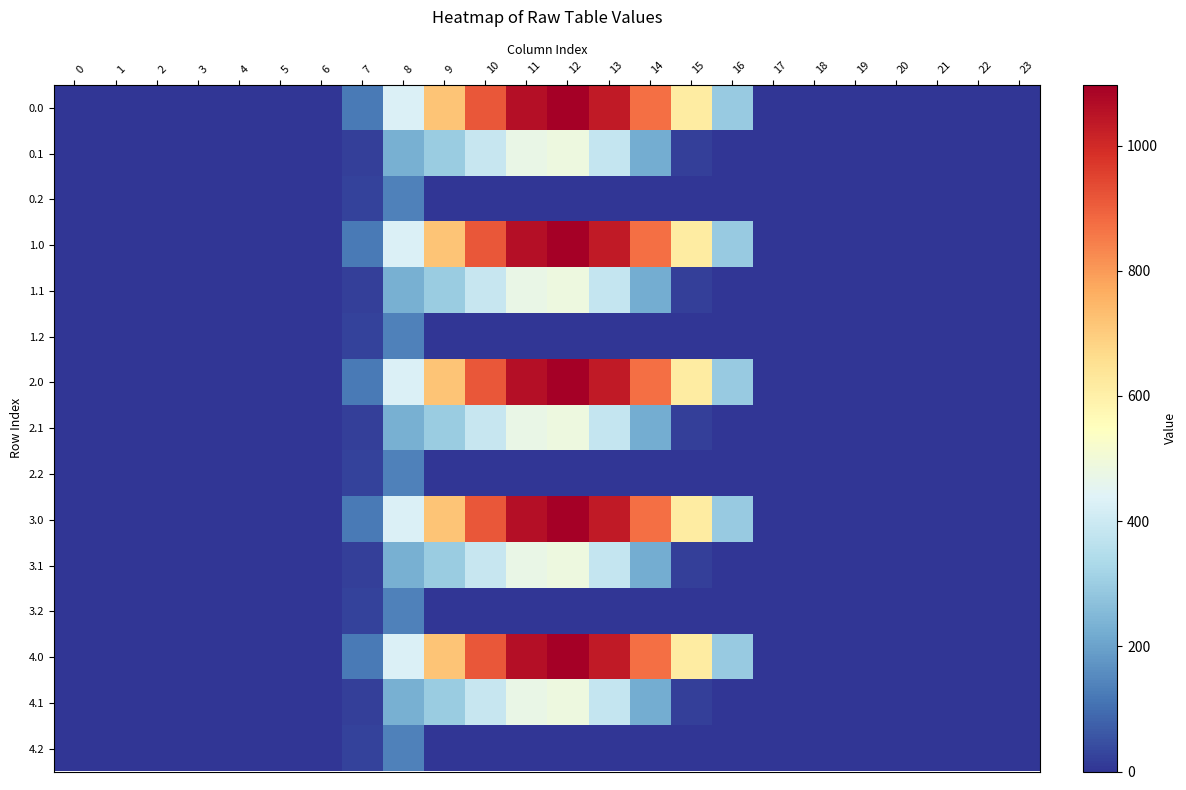

Which series has the widest spread of values?

row_0